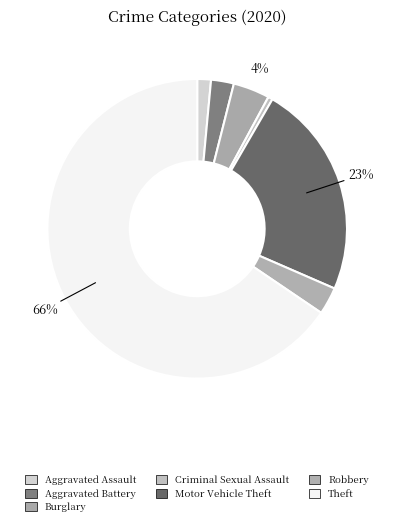

Rank the categories by value from highest to lowest.

Theft, Motor Vehicle Theft, Burglary, Robbery, Aggravated Battery, Aggravated Assault, Criminal Sexual Assault